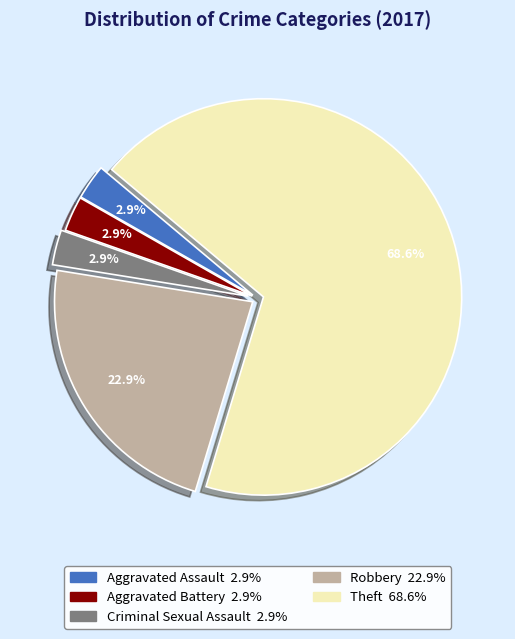

To the nearest percent, what is the combined percentage of Criminal Sexual Assault and Robbery?

26%